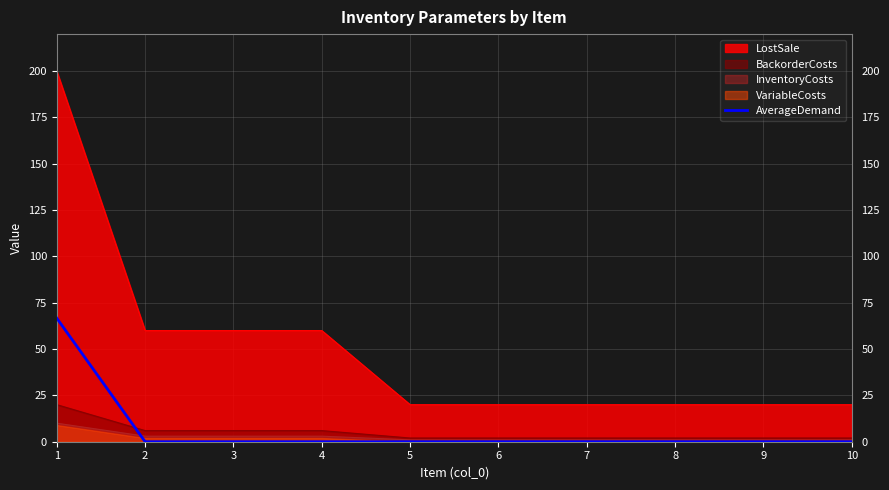

At which label is the value closest to 33?

2